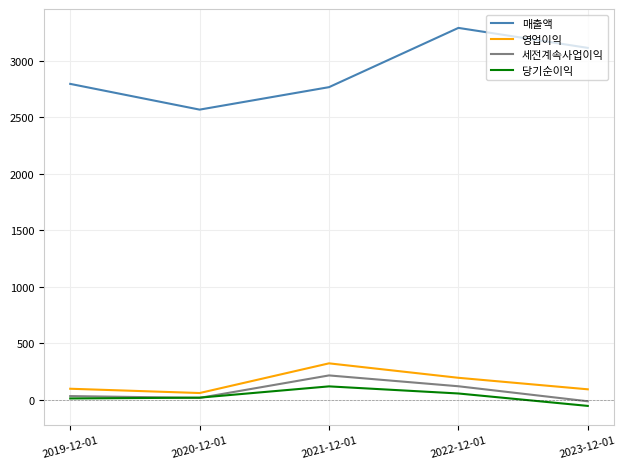

What is the sum of all 당기순이익 values?

142